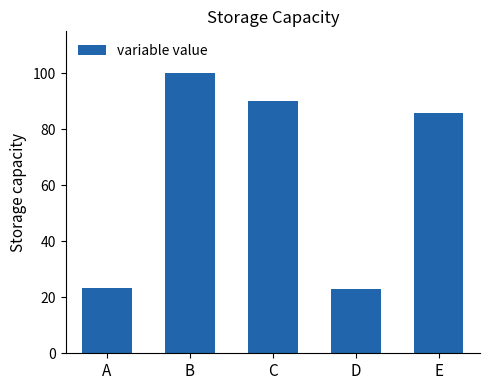

Between E and B, which is larger?

B